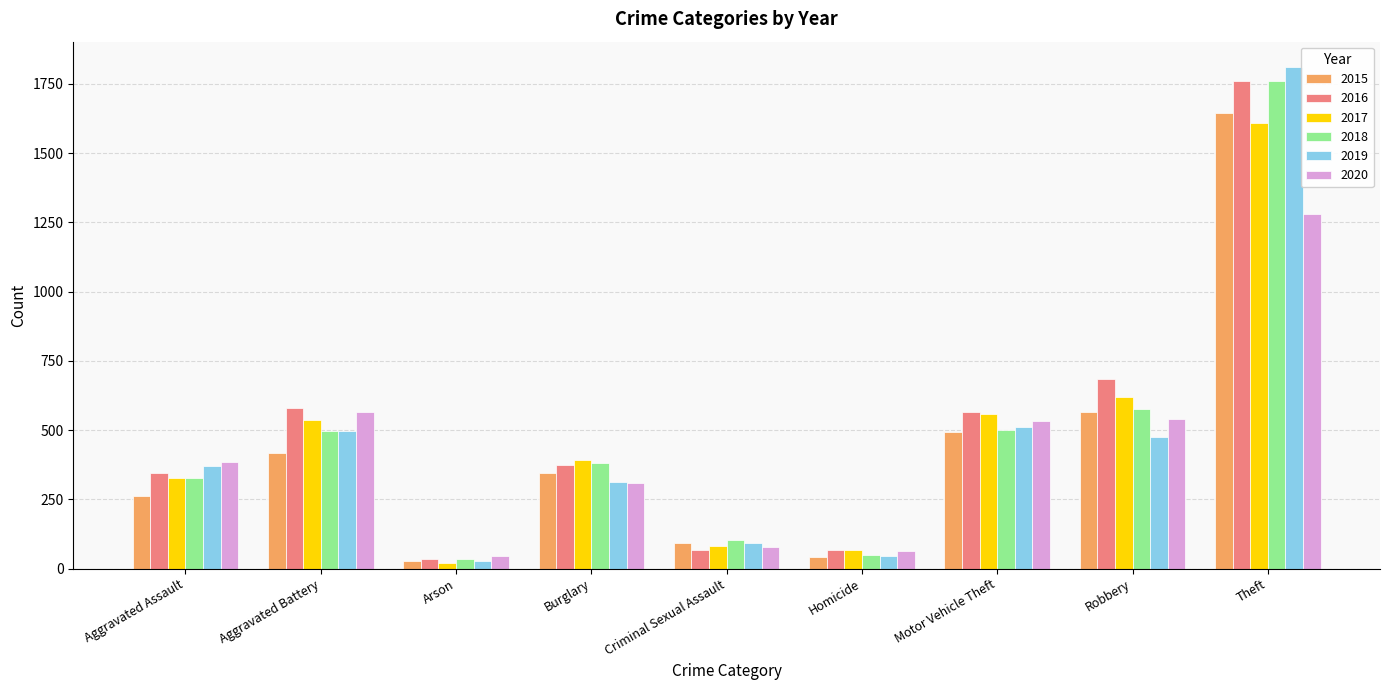

The value of 2015 at Motor Vehicle Theft is 321. True or false?

False